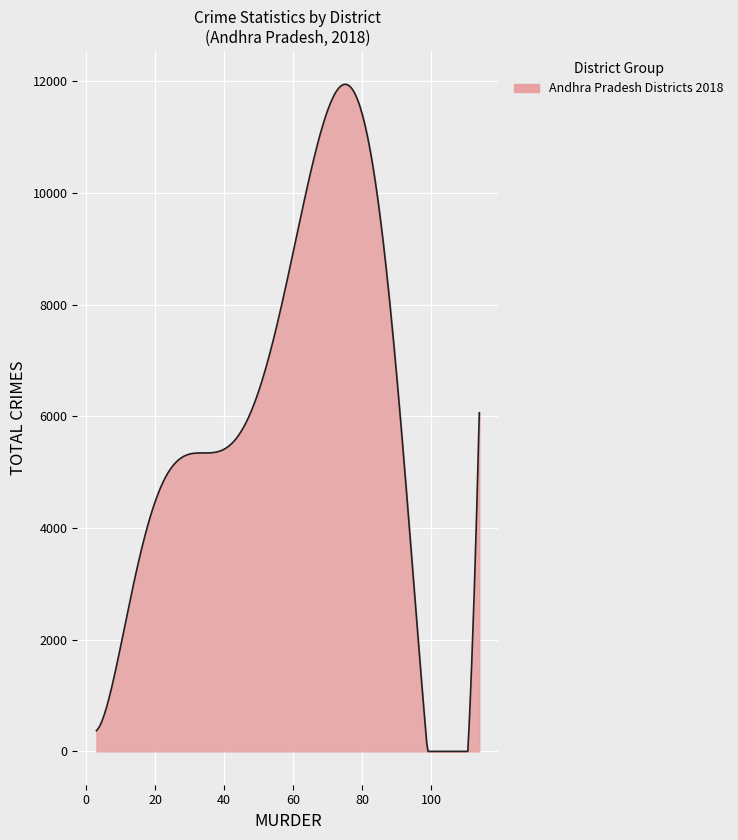

What is the difference between the maximum and minimum values?

11946.1